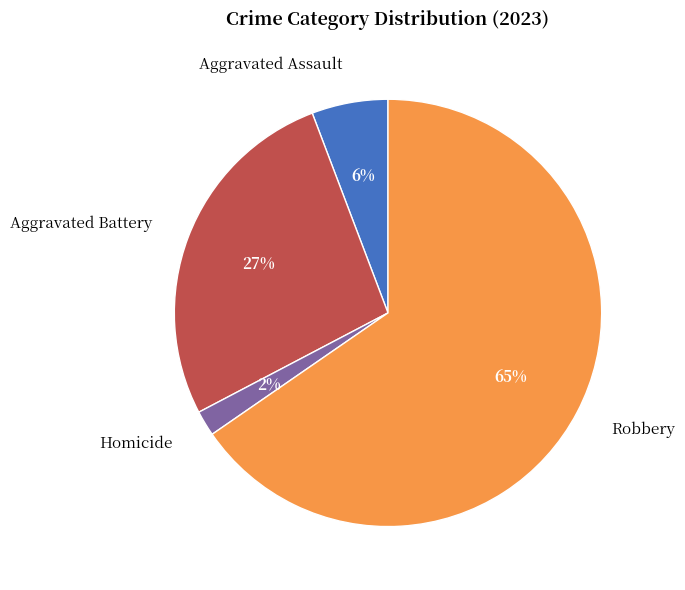

Which has a higher value, Aggravated Battery or Homicide?

Aggravated Battery